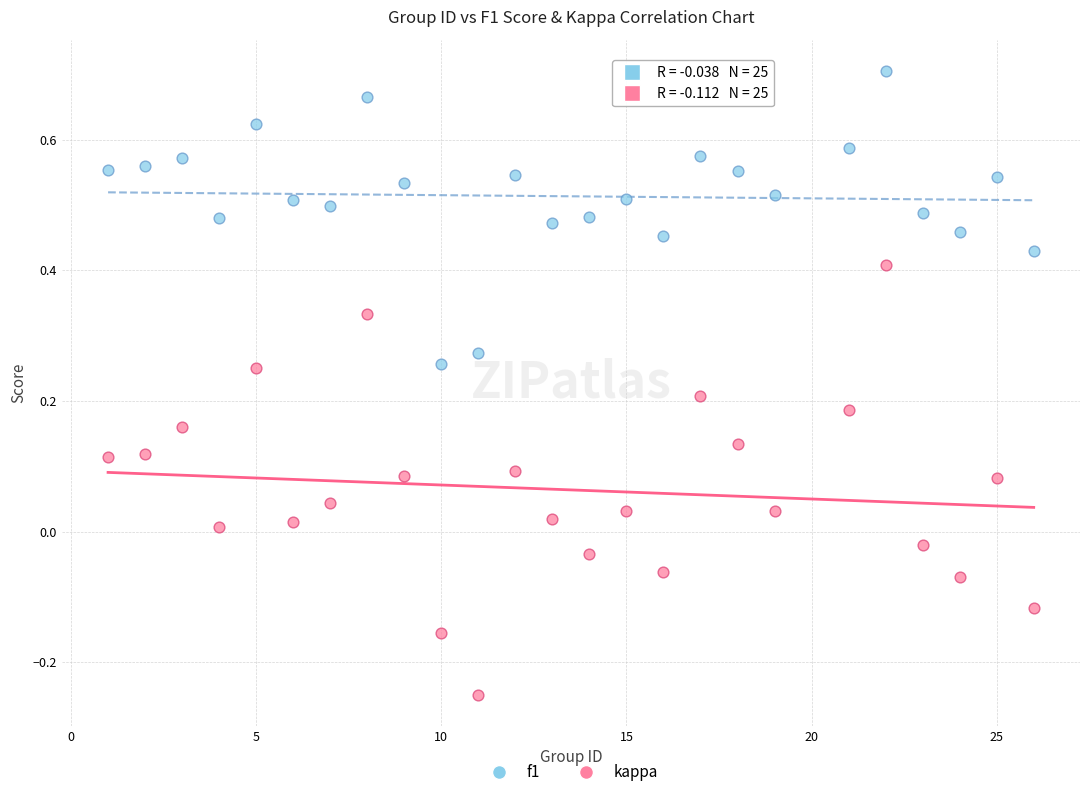

Which series reaches the minimum Y coordinate?

kappa